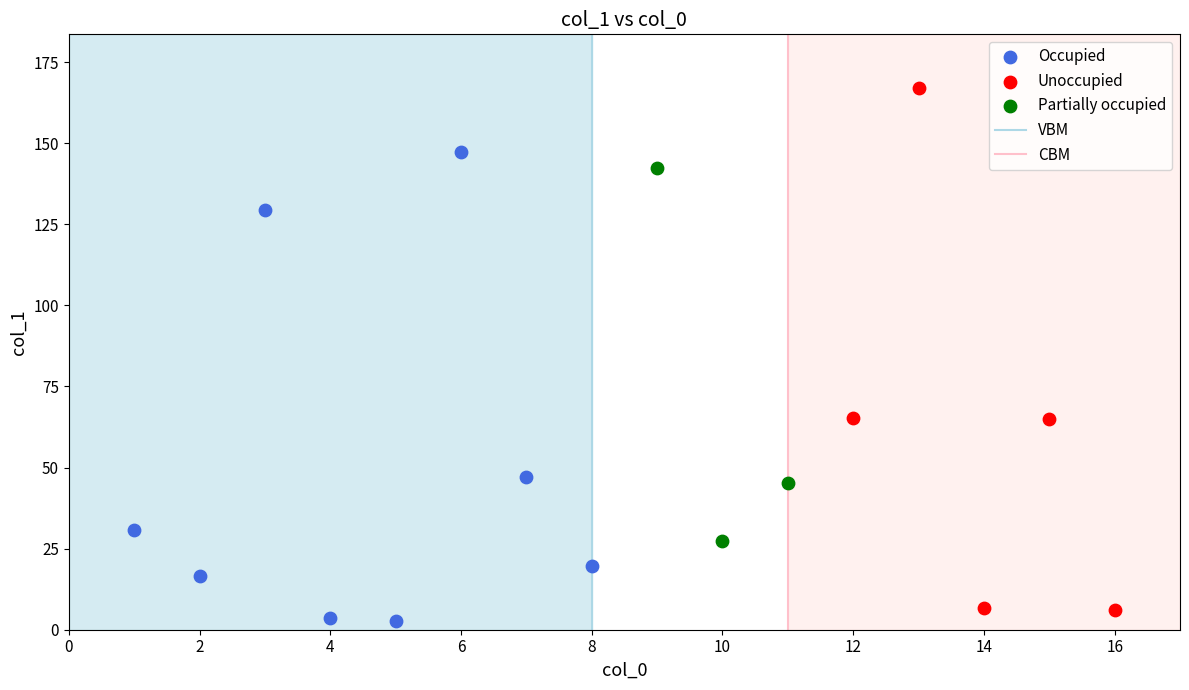

Which series contains the highest Y value?

Unoccupied